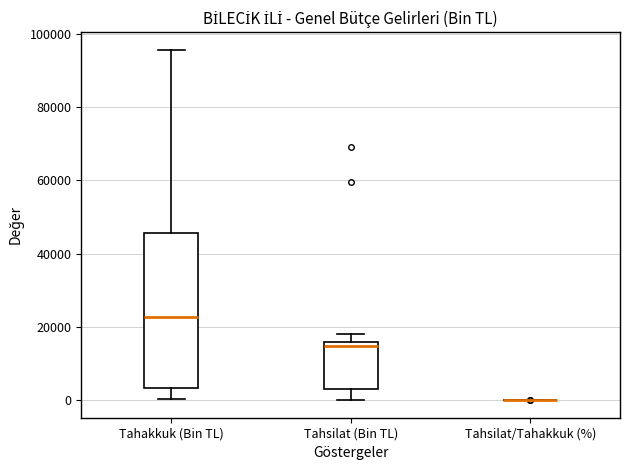

Which box is the tallest, from its lower edge to its upper edge?

Tahakkuk (Bin TL)